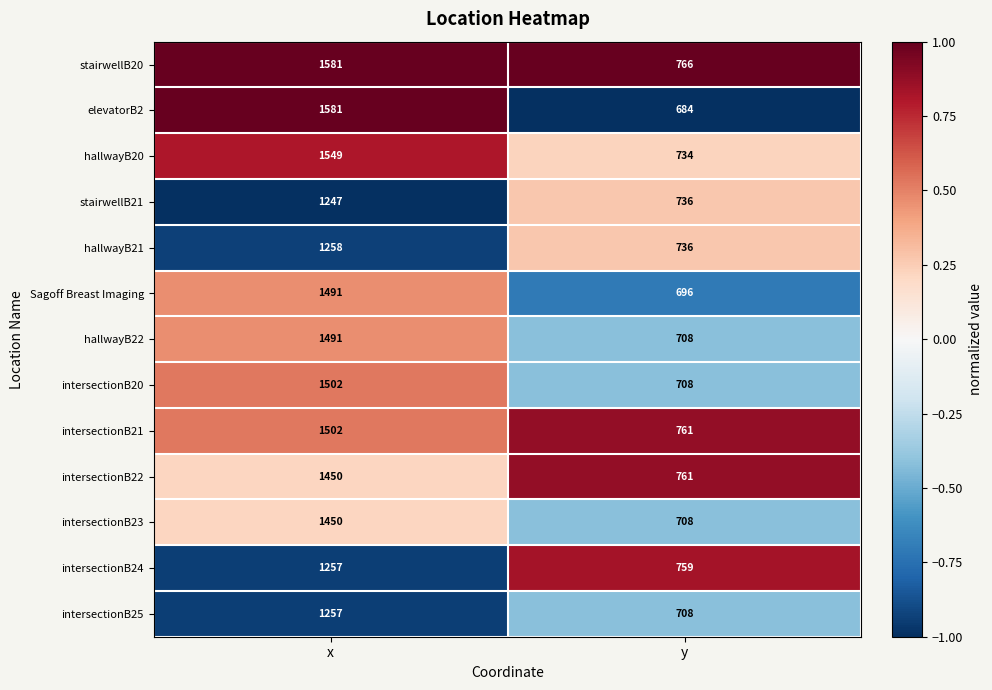

Is it true that stairwellB21 equals 736 at y?

True